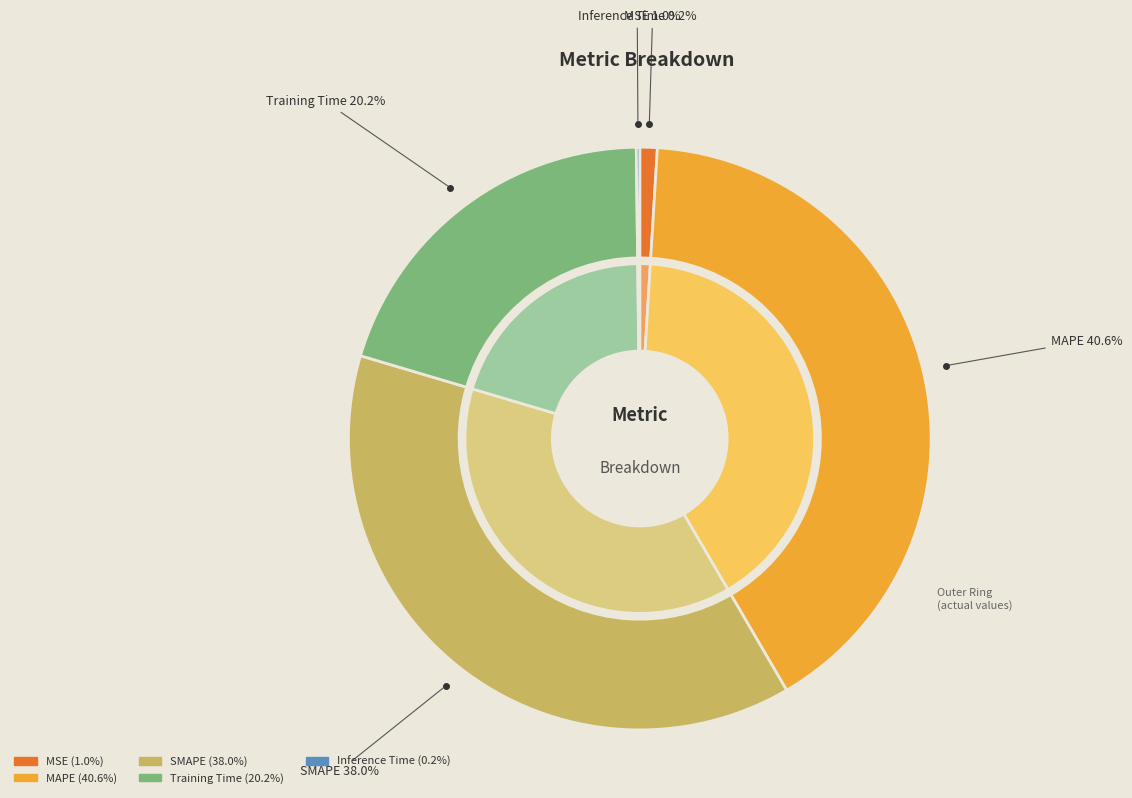

Which slice is the smallest?

Inference Time